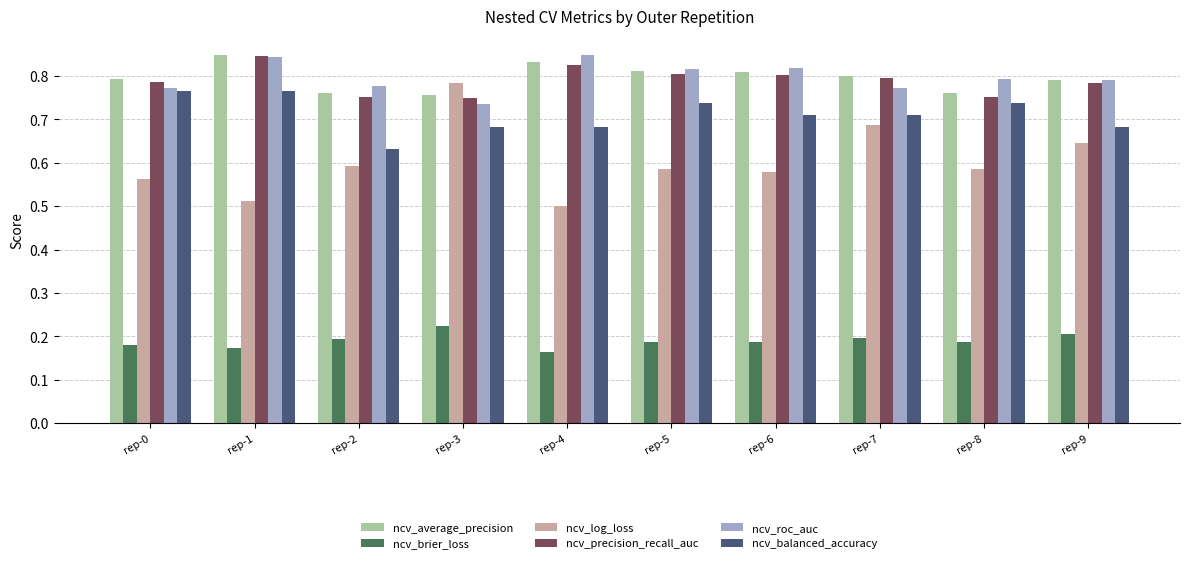

What is the sum of the ncv_precision_recall_auc values at rep-9 and rep-6?

1.6